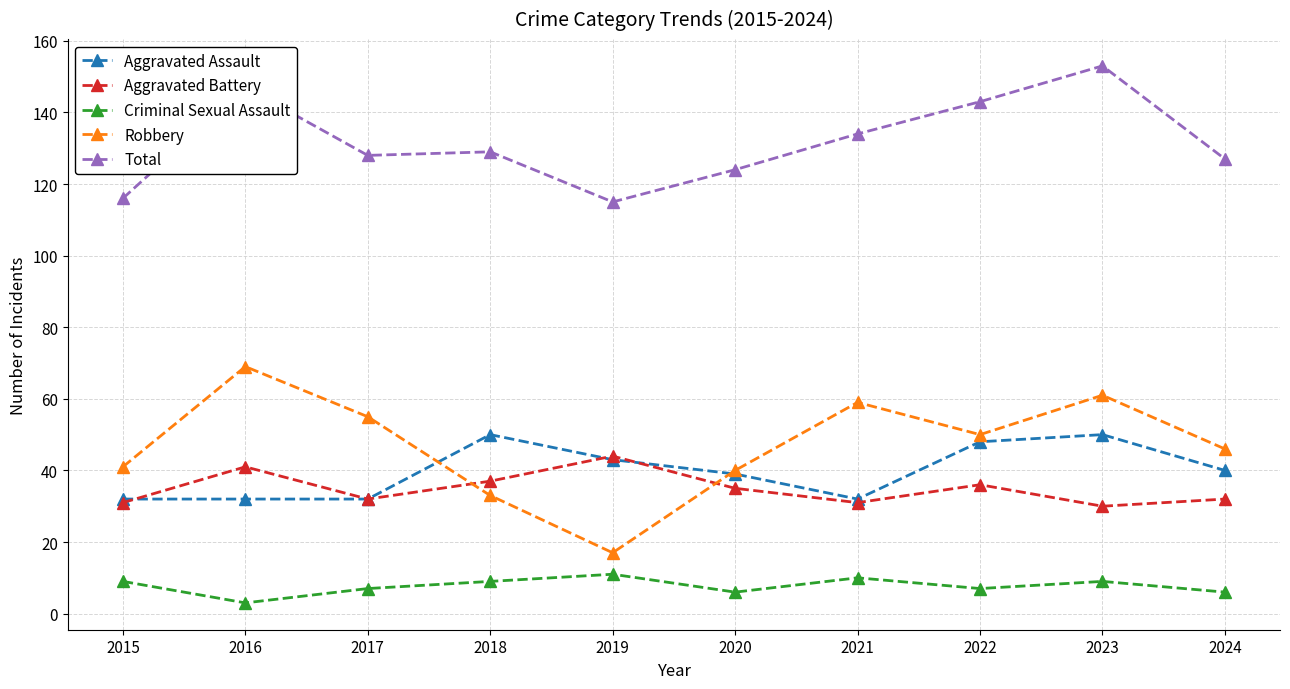

What is the spread (max minus min) of values at 2023?

144